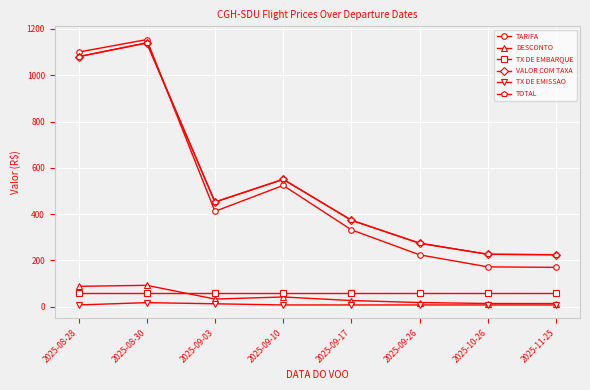

True or false: TX DE EMISSAO has more than 0 interior local peaks.

True